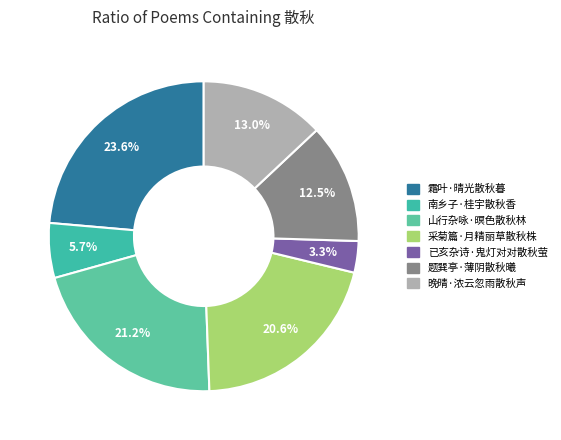

Is there a majority slice in this chart?

No